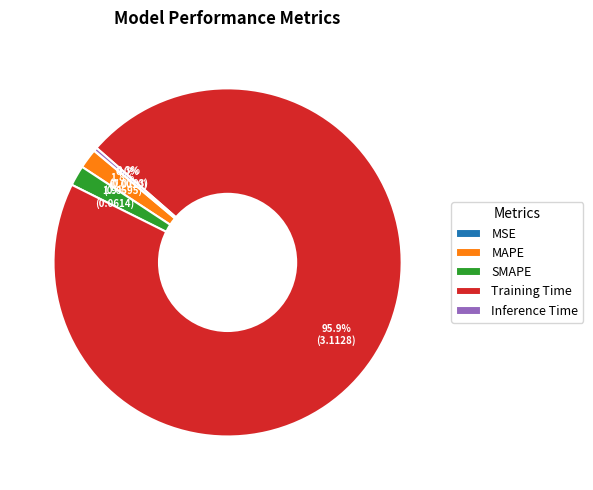

Is the sum of Inference Time and MAPE greater than half?

No